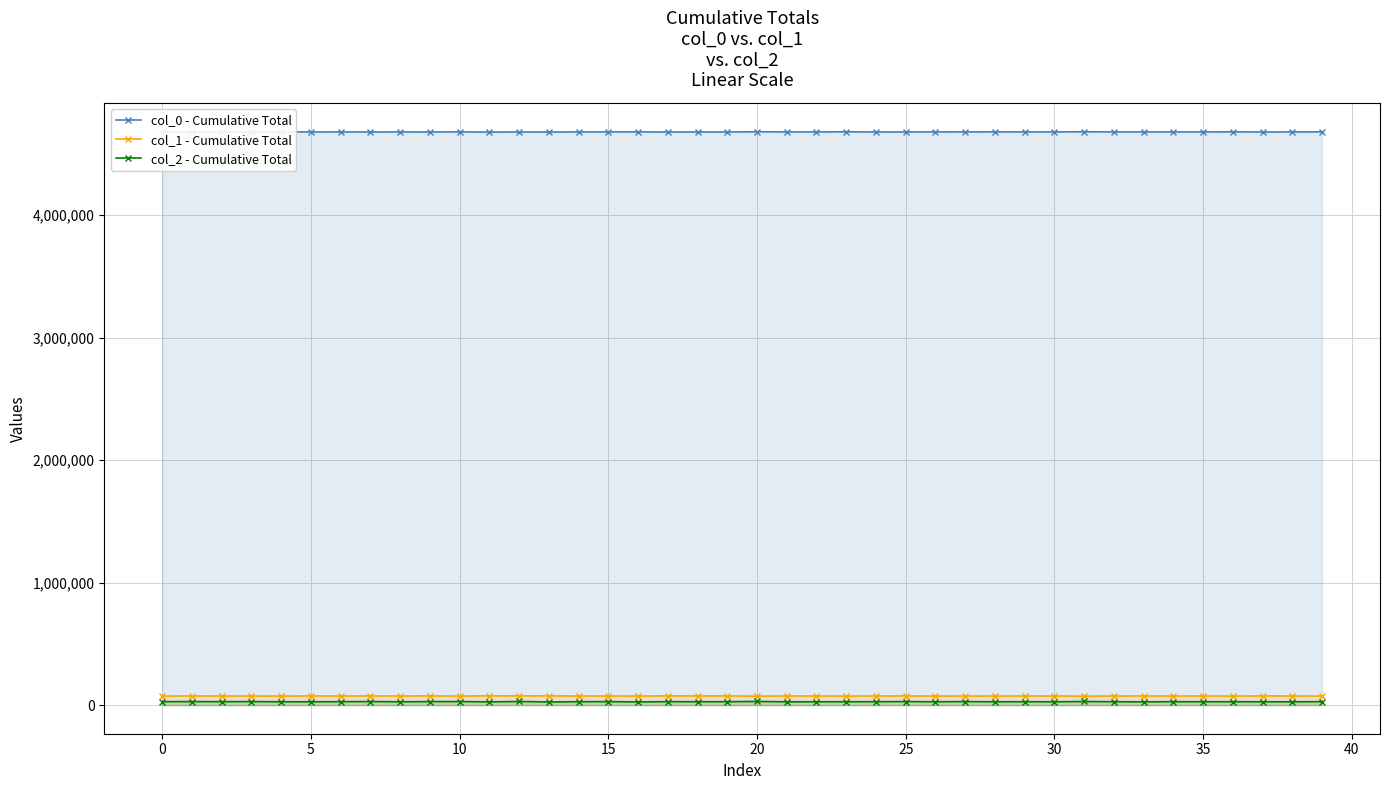

What is the label of the 19th point from the right?

21